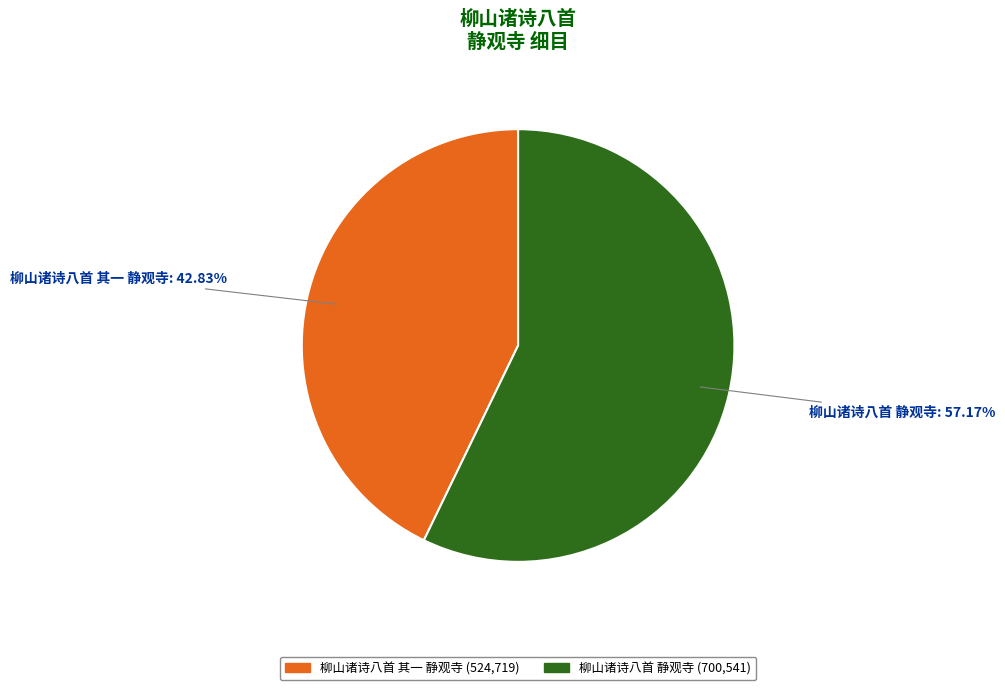

The 柳山诸诗八首 静观寺 slice represents 47% of the pie. True or false?

False